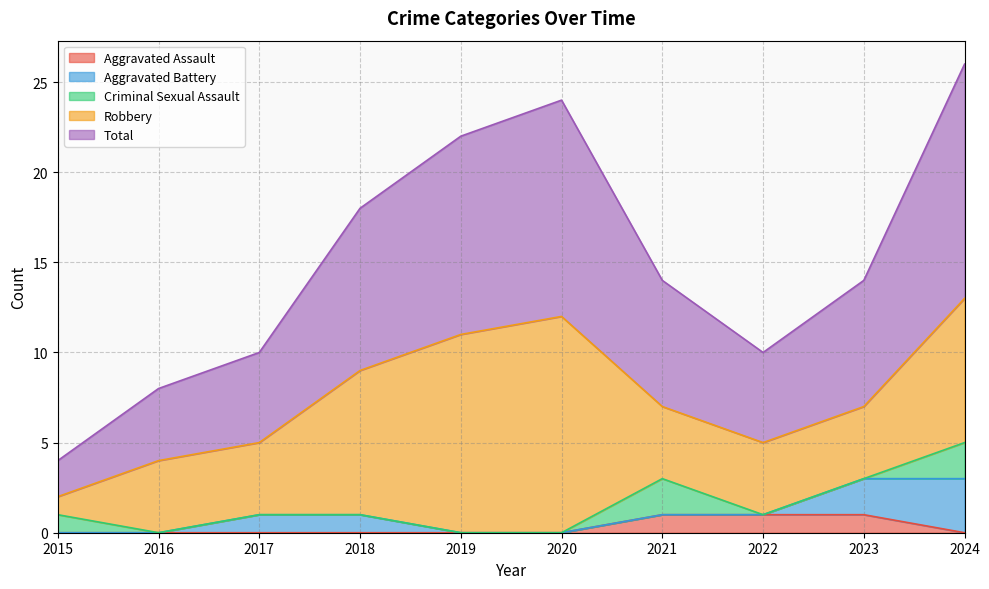

Count the Aggravated Battery values in the range 0 to 1.

8